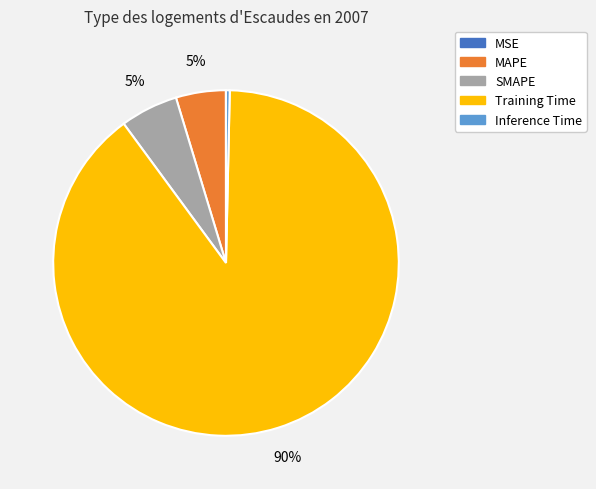

Combined, do Inference Time and Training Time account for over 50%?

Yes